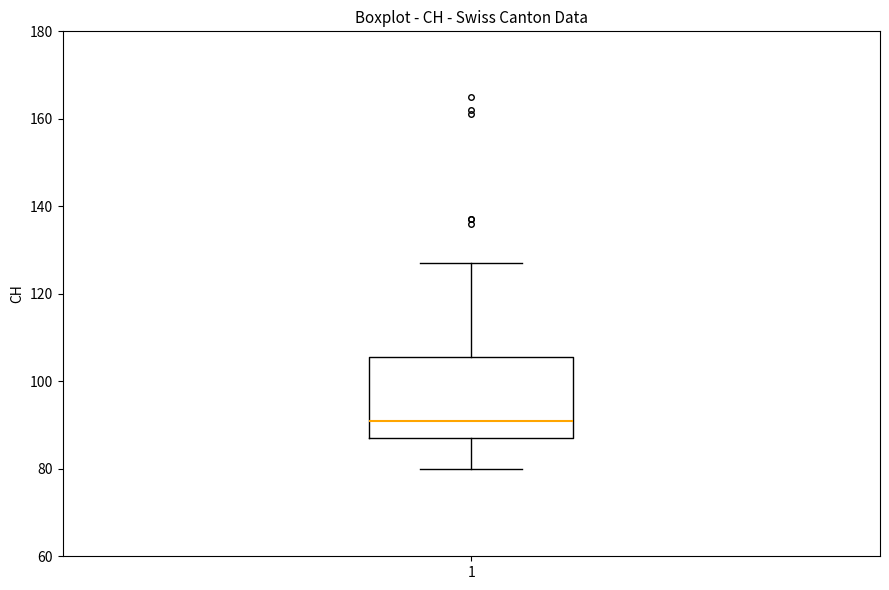

Read this box plot against the y-axis: the position of the median line, the range covered by the box, and the ends of both whiskers. The values are not printed on the chart, so give them approximately, as read against the axis.

median 92, box 88 to 106, whiskers 80 to 128